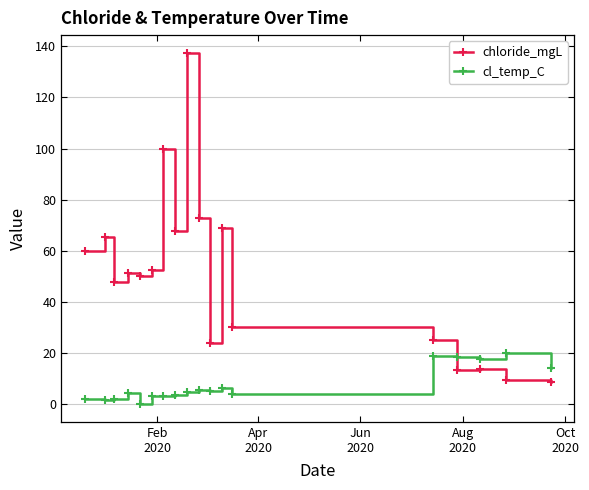

True or false: cl_temp_C has more than 0 points higher than both neighbors.

True